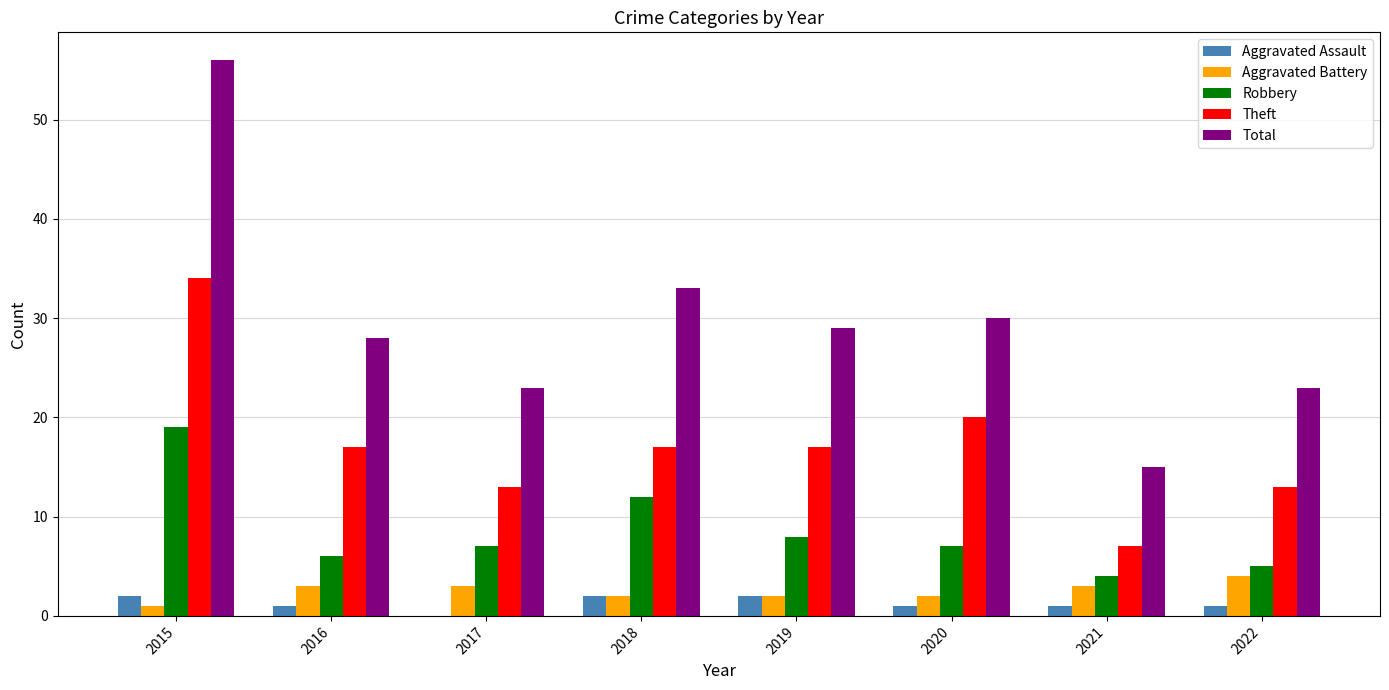

How many series are shown in this chart?

5